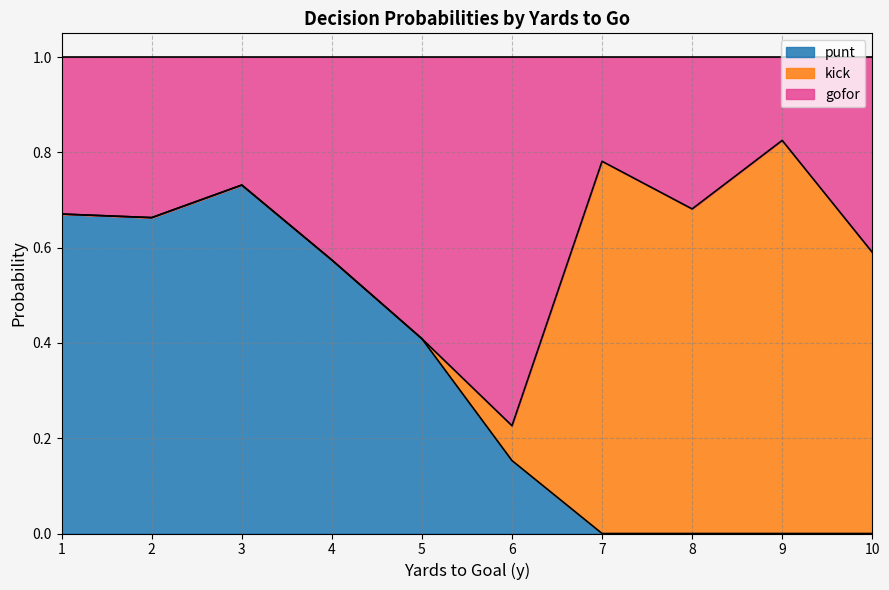

Does the chart display data point markers on the line(s)?

No